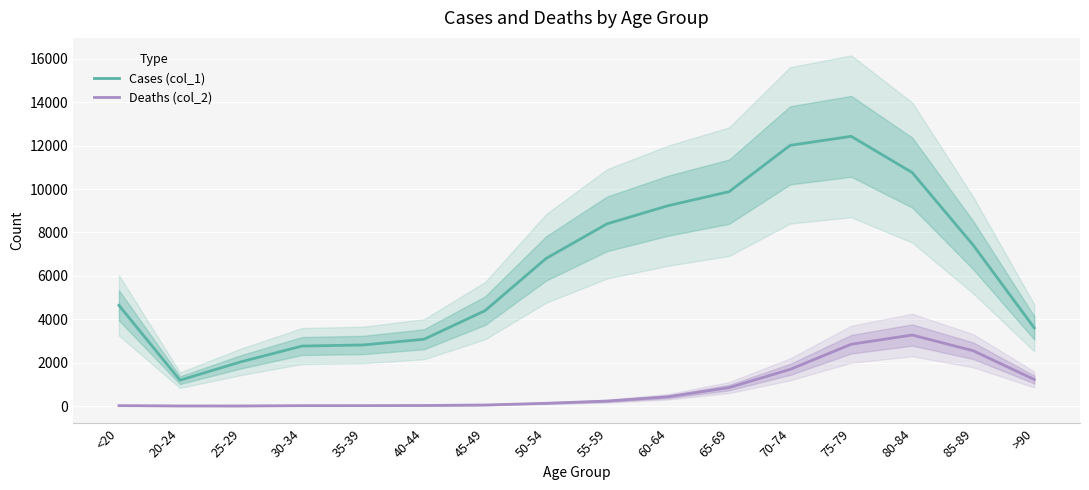

At which category does Deaths (col_2) reach its first local peak?

80-84